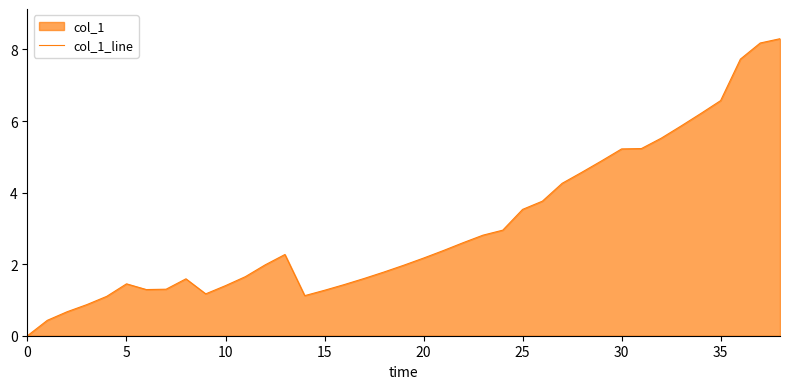

The chart shows a value of 5.5 at 32. True or false?

True